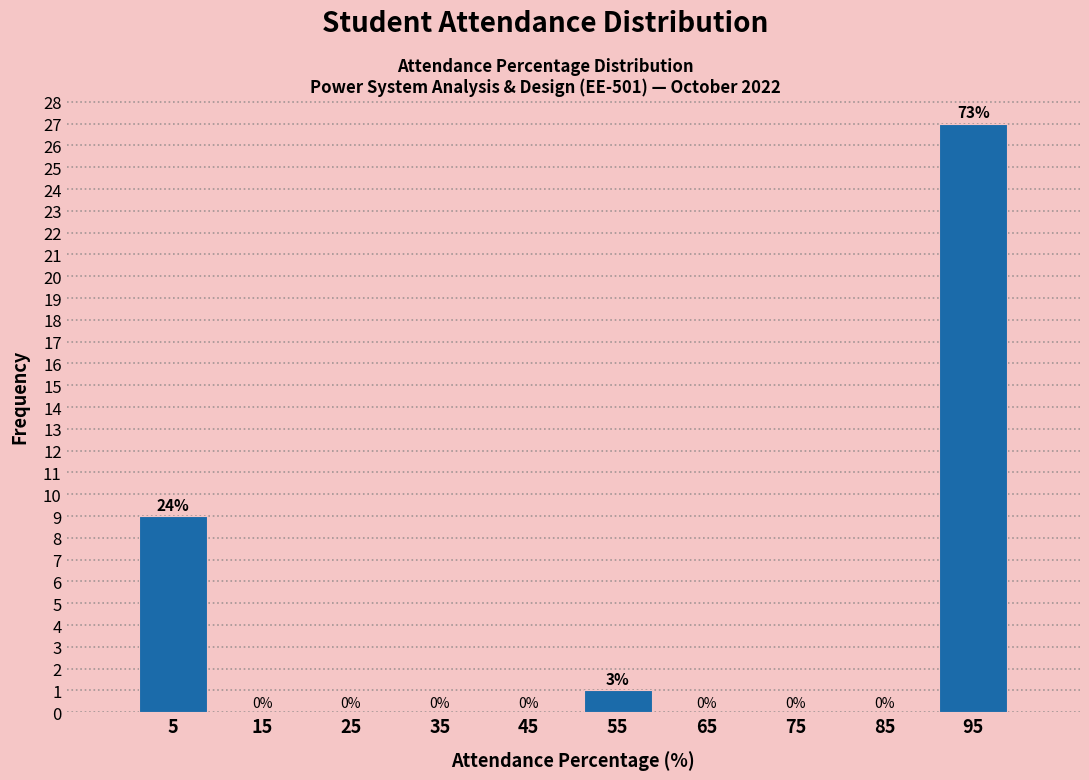

Over which range of the x-axis is the bar tallest?

90 to 100